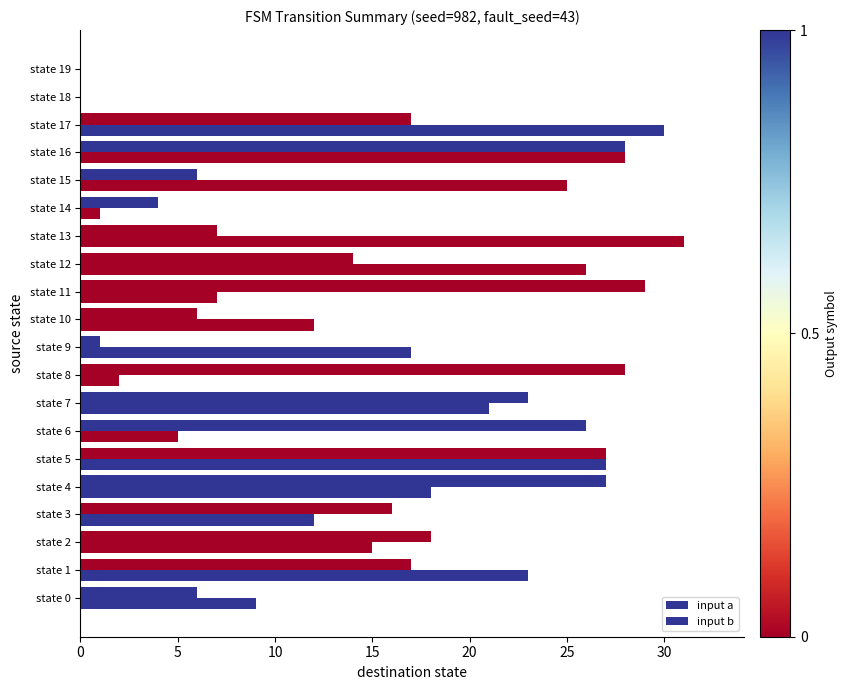

What is the maximum value shown in the chart?

31